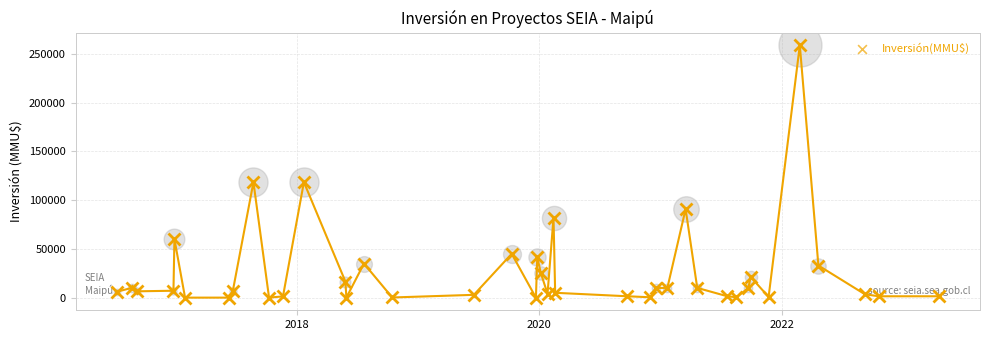

What is the difference between the second highest and second lowest values?

118489